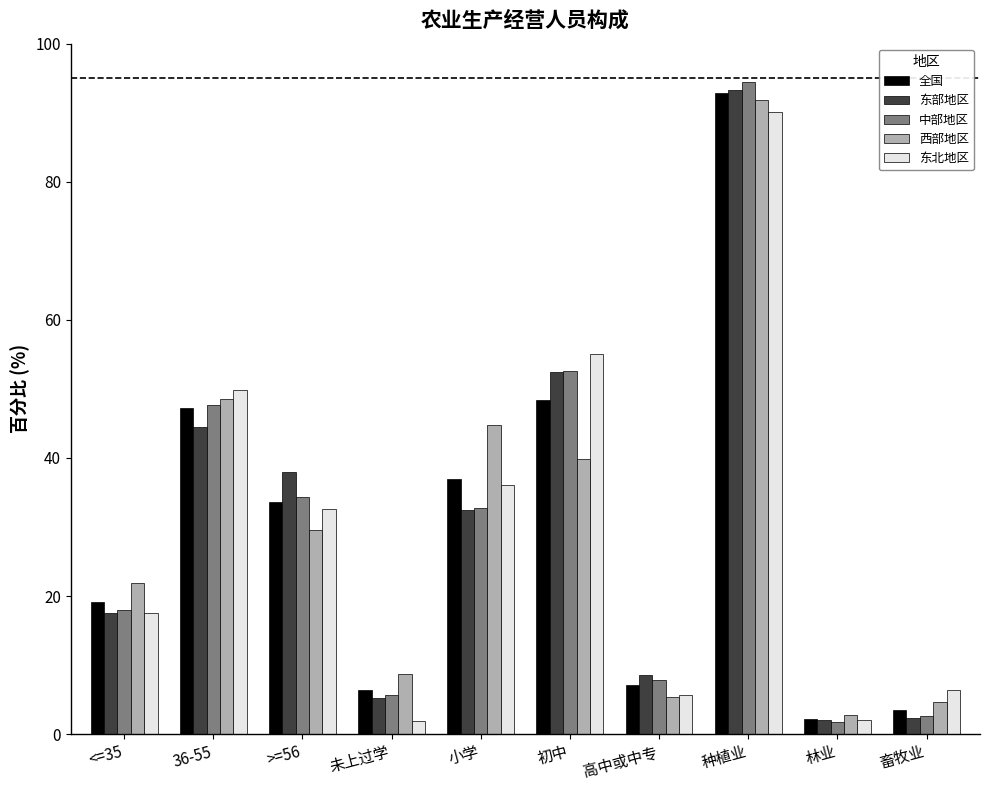

What is the minimum value for 东部地区?

2.0